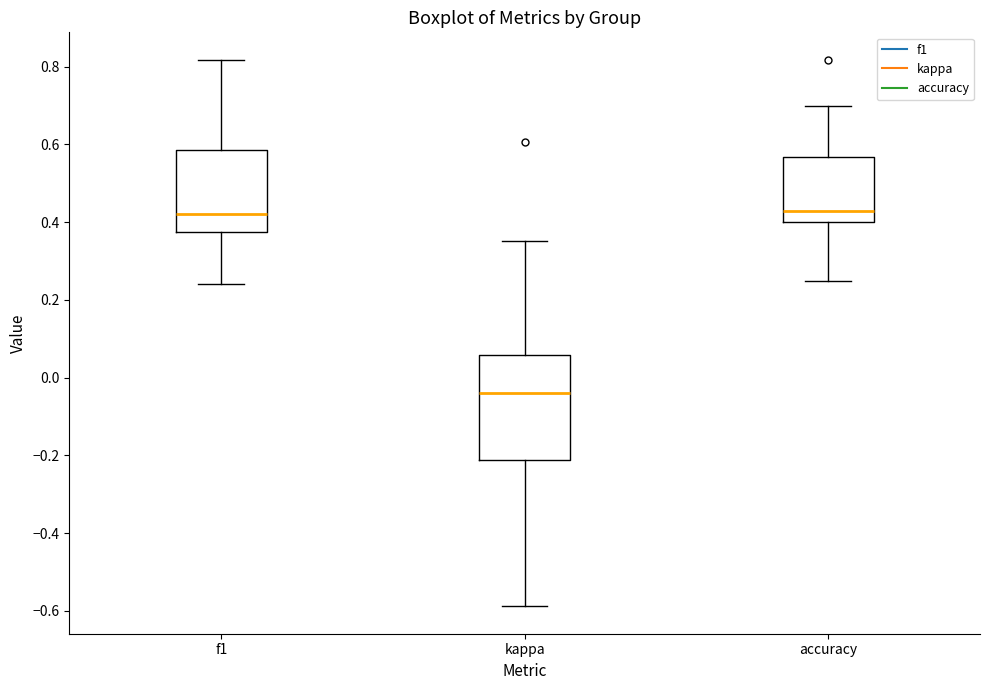

Which box is the tallest, from its lower edge to its upper edge?

kappa